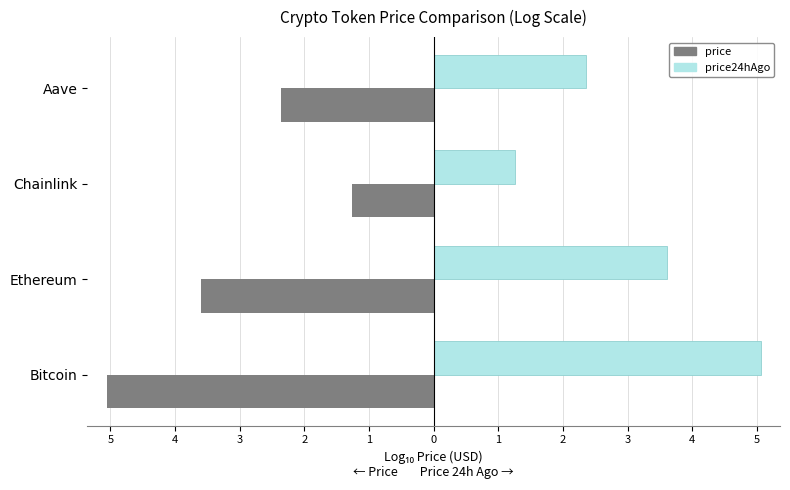

What are all the series names shown in the legend?

price, price24hAgo